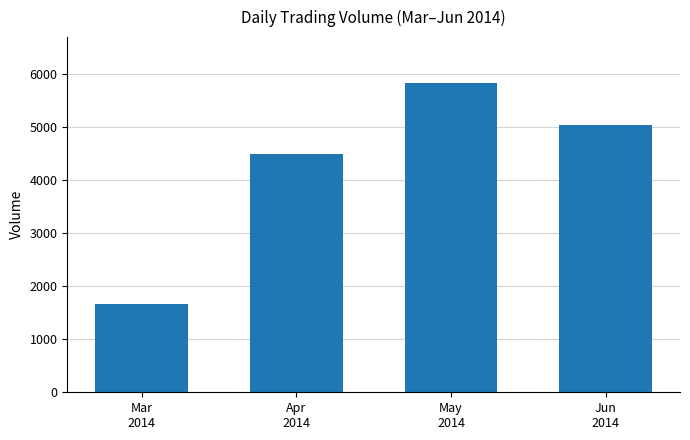

At which label is the value closest to 3745?

Apr
2014